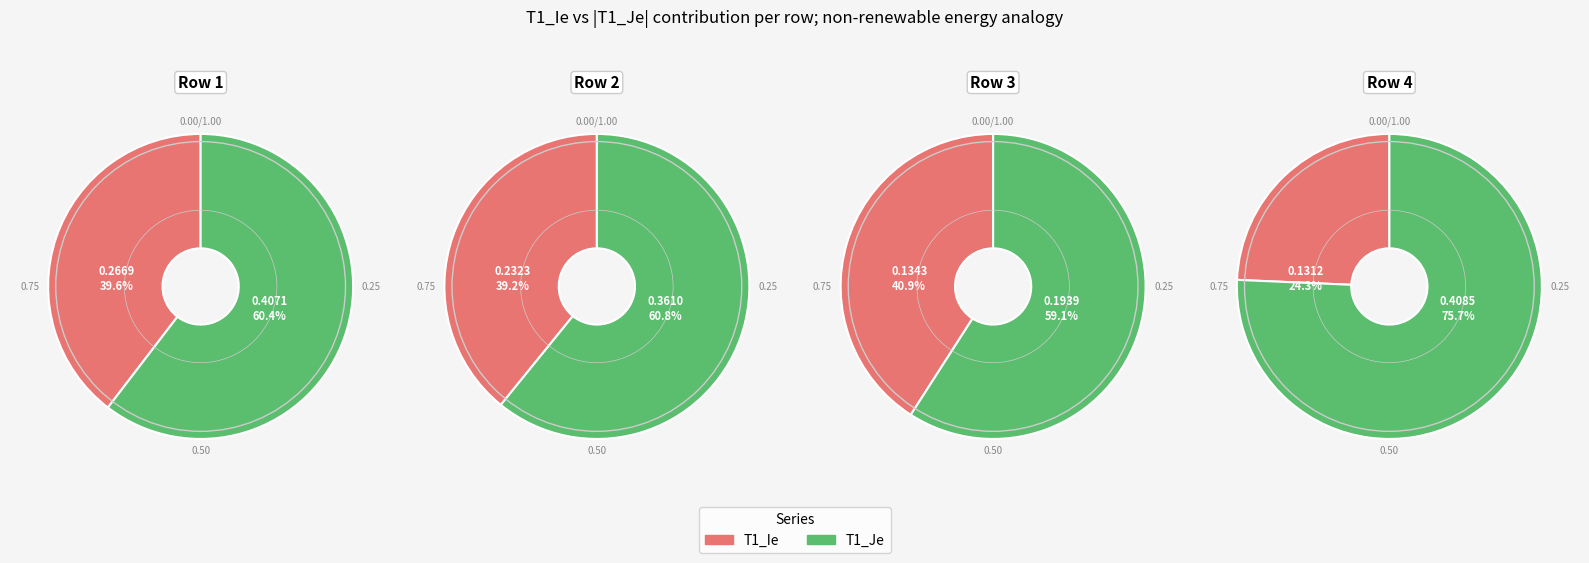

What percentage is NOT represented by 1?

65.1%